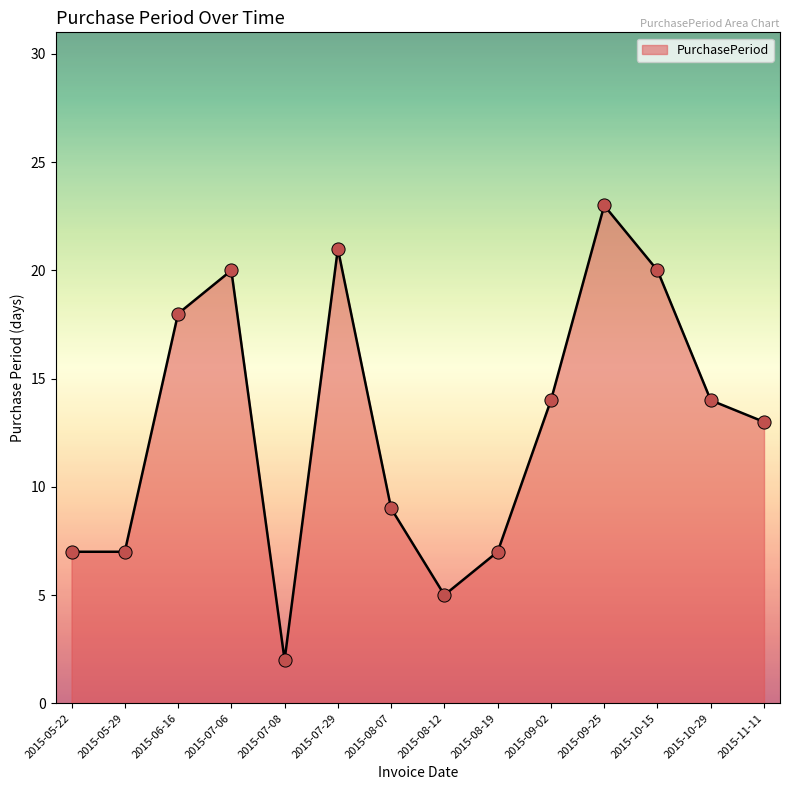

What is the change in value from 2015-06-16 to 2015-10-15?

+2